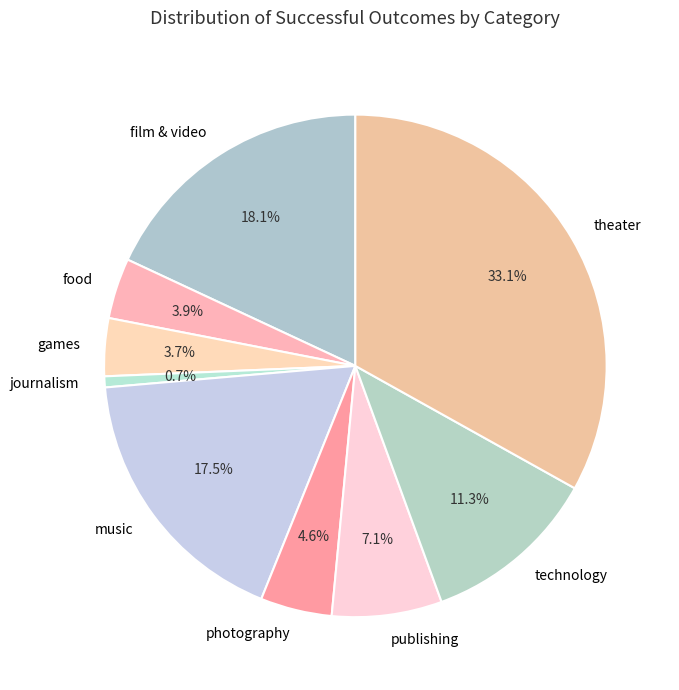

How many segments does this pie chart have?

9